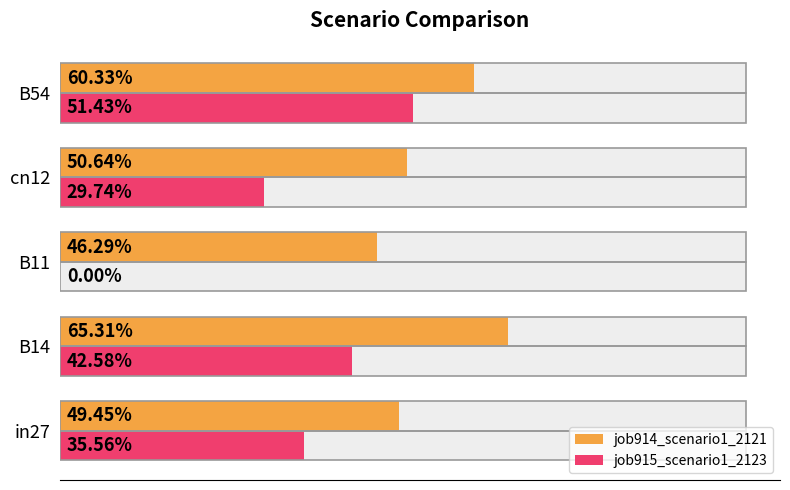

At B54, list the series in order from smallest to largest.

job915_scenario1_2123, job914_scenario1_2121